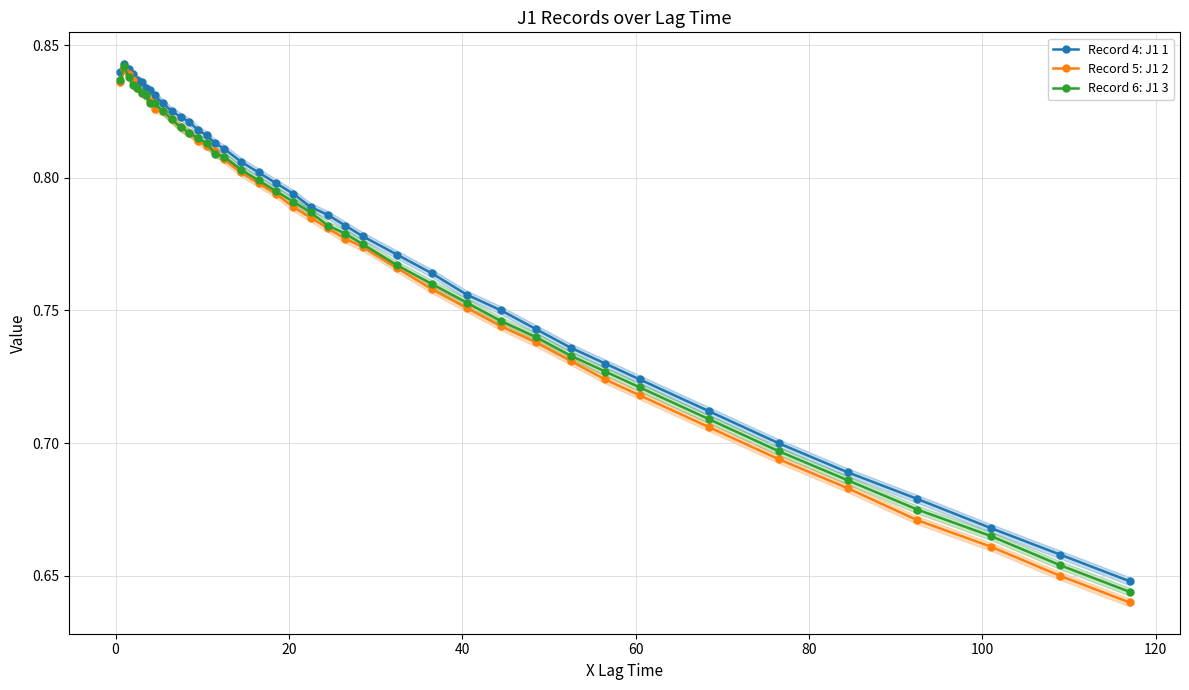

Reading left to right, extract all data points from this chart.

Record 4: J1 1: 0.8	0.8	0.8	0.8	0.8	0.8	0.8	0.8	0.8	0.8	0.8	0.8	0.8	0.8	0.8	0.8	0.8	0.8	0.8	0.8	0.8	0.8	0.8	0.8	0.8	0.8	0.8	0.8	0.8	0.7	0.7	0.7	0.7	0.7	0.7	0.7	0.7	0.7	0.7	0.6
Record 5: J1 2: 0.8	0.8	0.8	0.8	0.8	0.8	0.8	0.8	0.8	0.8	0.8	0.8	0.8	0.8	0.8	0.8	0.8	0.8	0.8	0.8	0.8	0.8	0.8	0.8	0.8	0.8	0.8	0.8	0.7	0.7	0.7	0.7	0.7	0.7	0.7	0.7	0.7	0.7	0.7	0.6
Record 6: J1 3: 0.8	0.8	0.8	0.8	0.8	0.8	0.8	0.8	0.8	0.8	0.8	0.8	0.8	0.8	0.8	0.8	0.8	0.8	0.8	0.8	0.8	0.8	0.8	0.8	0.8	0.8	0.8	0.8	0.7	0.7	0.7	0.7	0.7	0.7	0.7	0.7	0.7	0.7	0.7	0.6